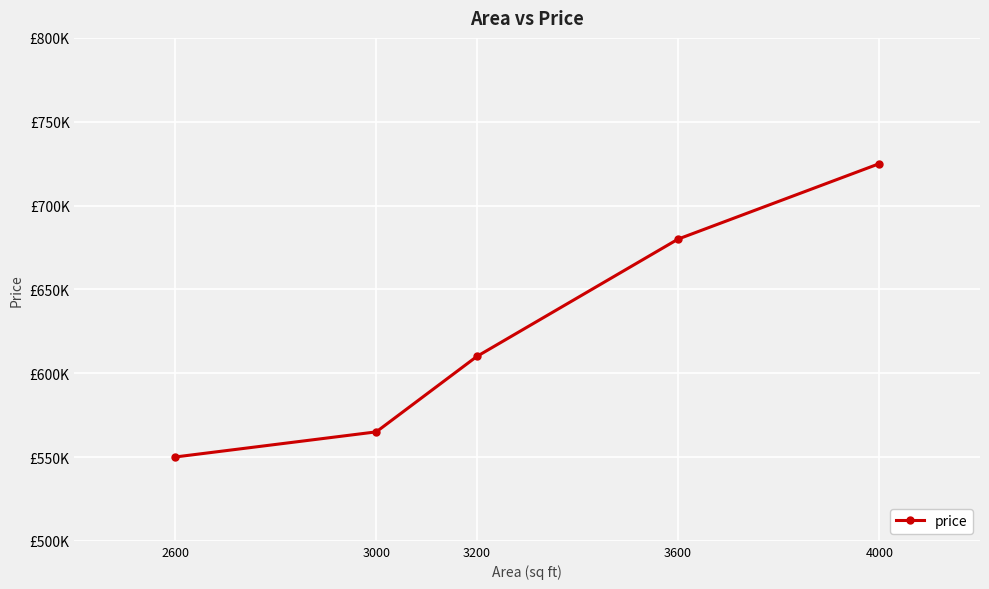

At which category does the chart reach its minimum across all series?

2600